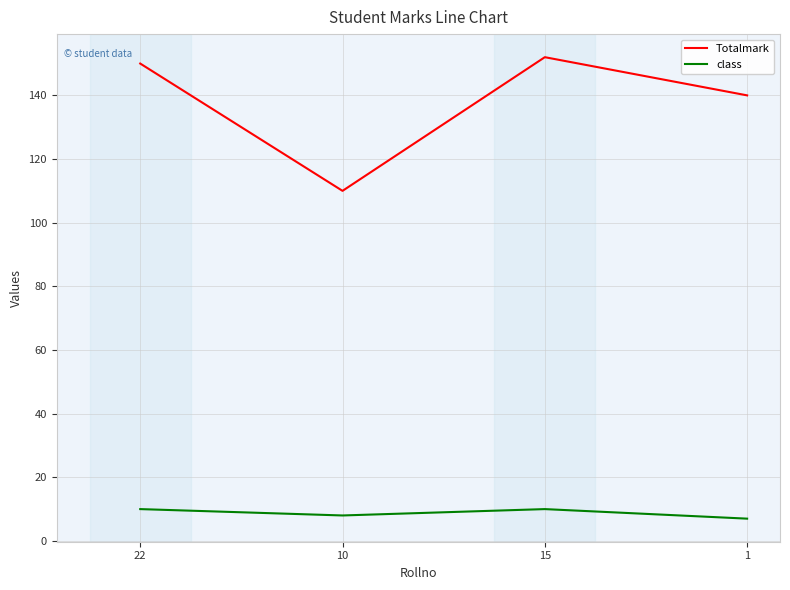

At how many categories does at least one series exceed 25?

4